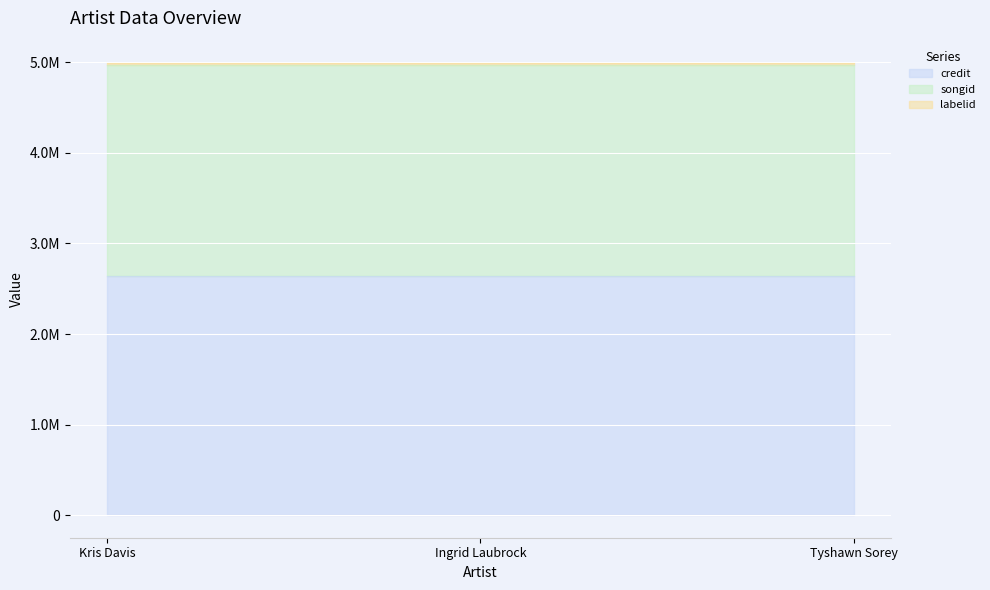

At which label does songid reach its peak?

Kris Davis